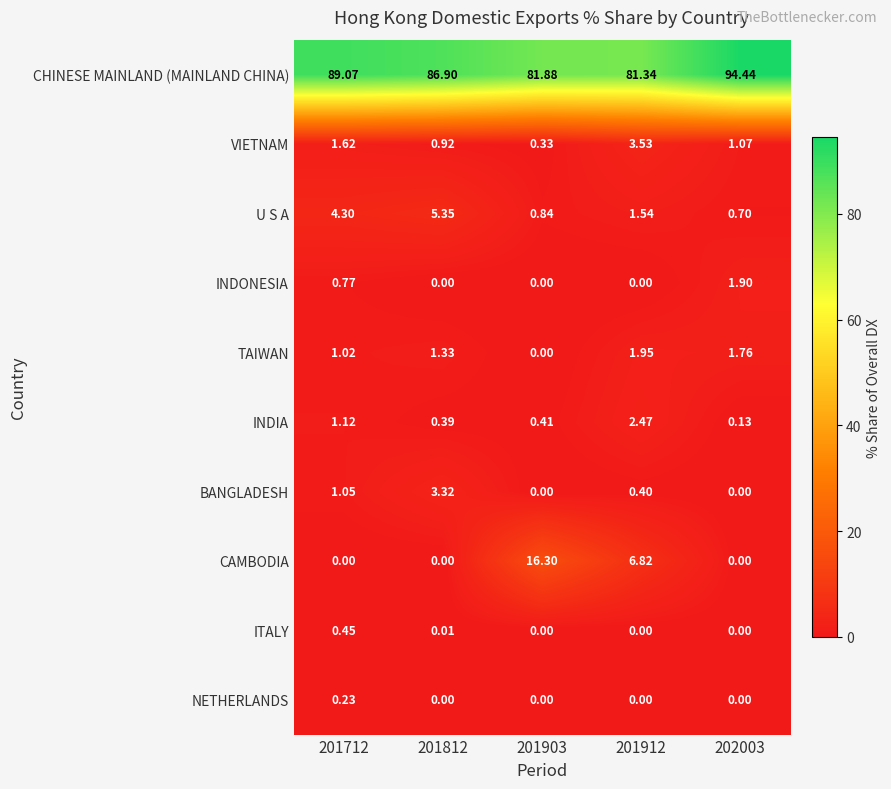

Between 201812 and 202003, which series saw the biggest shift?

CHINESE MAINLAND (MAINLAND CHINA)